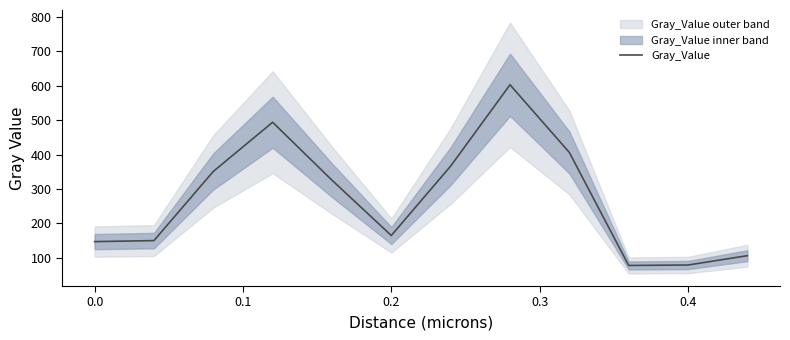

How many data points are less than 325?

6